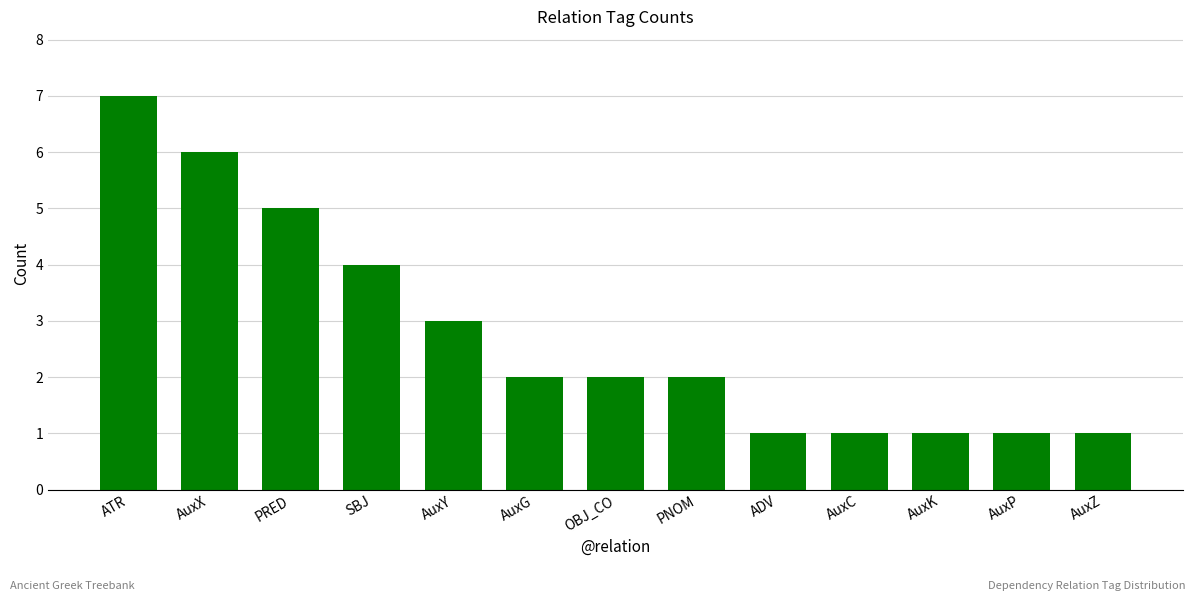

How many categories are shown in the chart?

13